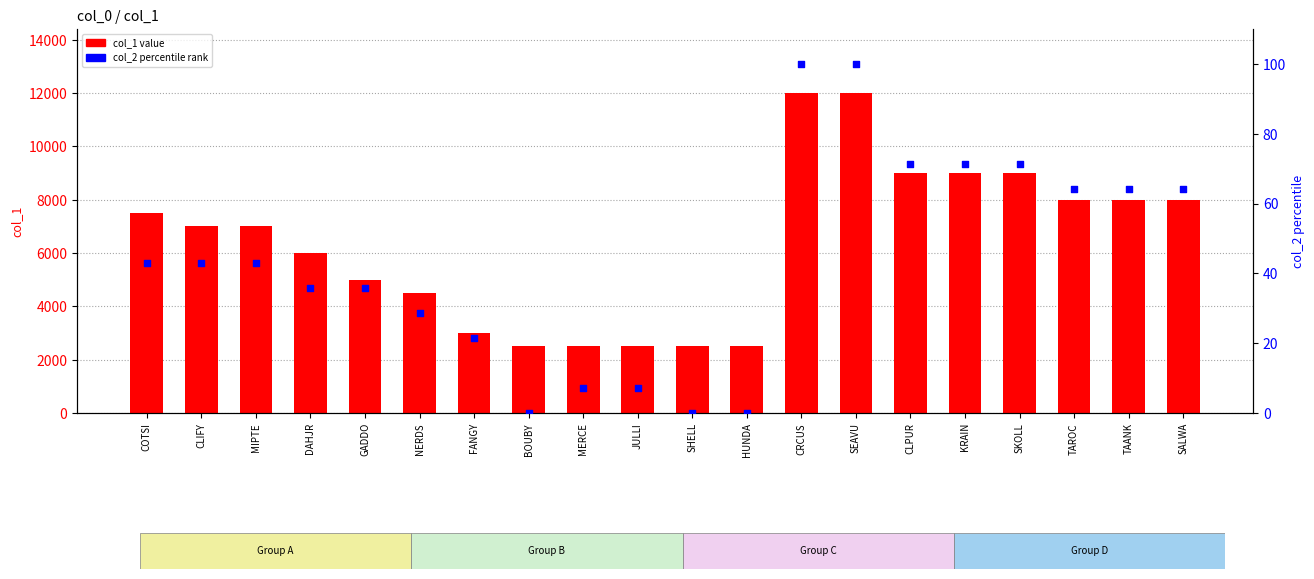

What are all the series names shown in the legend?

col_1 value, col_2 percentile rank